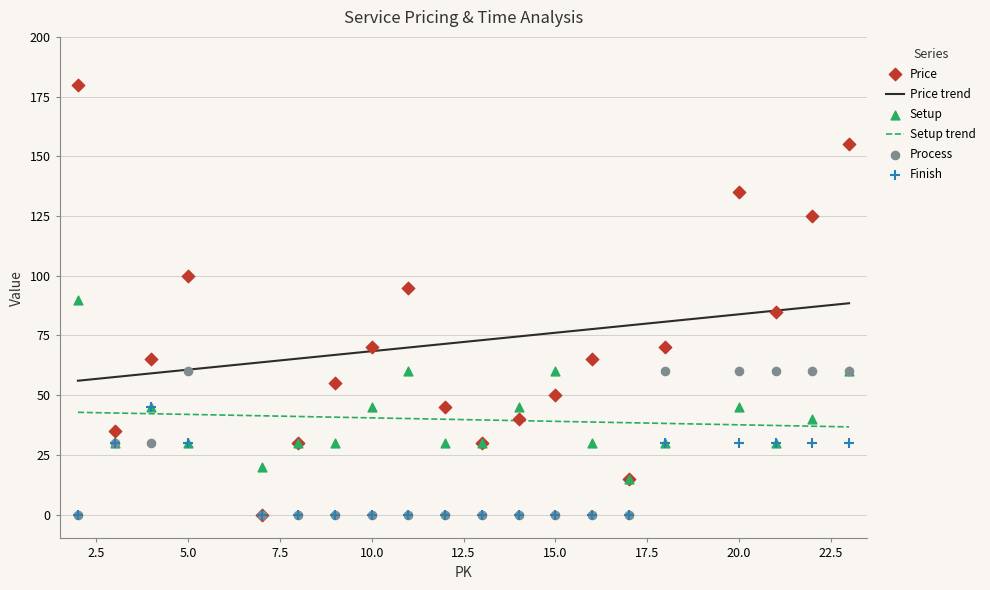

Is the value of Process at 5 greater than the value of Finish at 15?

Yes